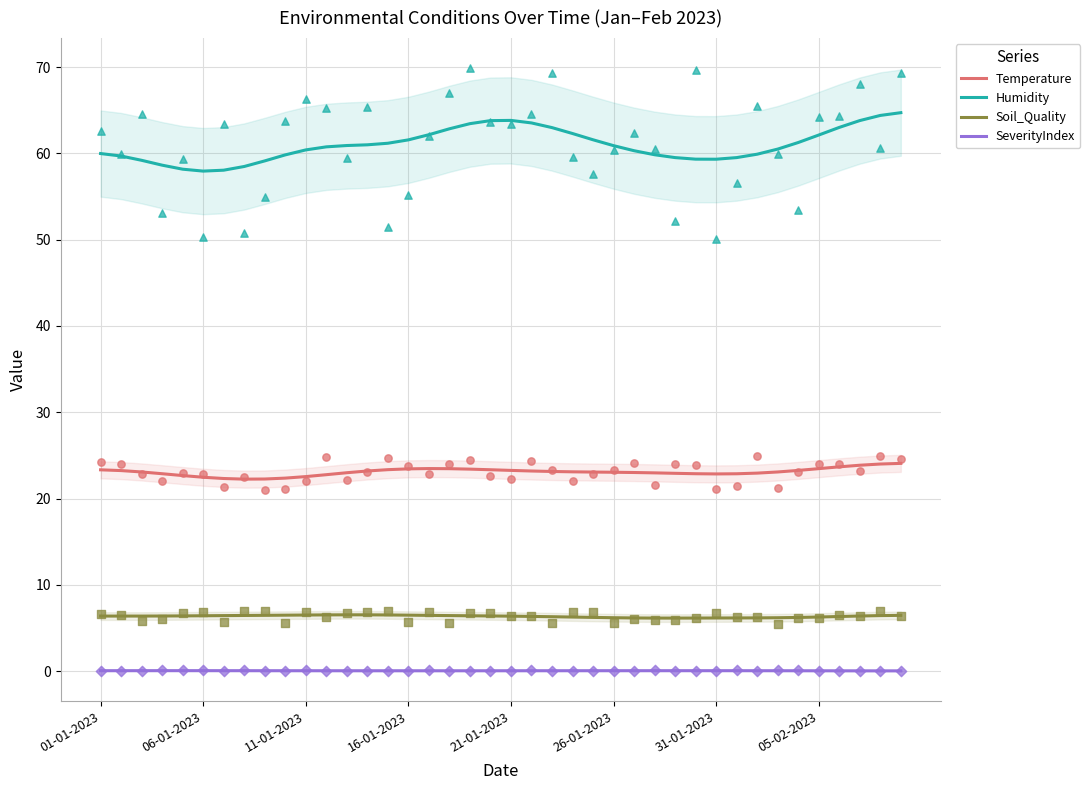

At how many categories does at least one series exceed 52?

40